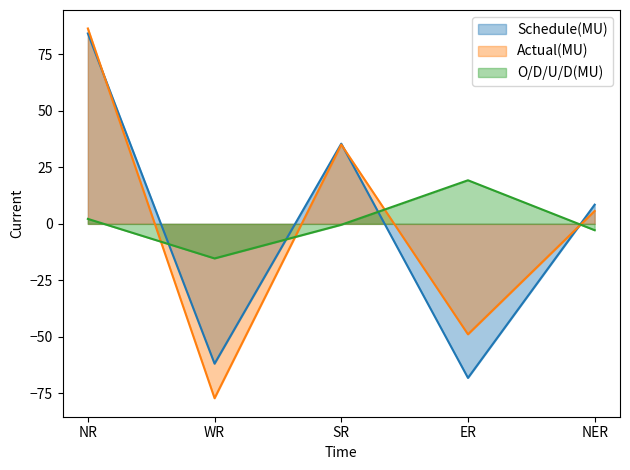

What position from the right is NER?

1